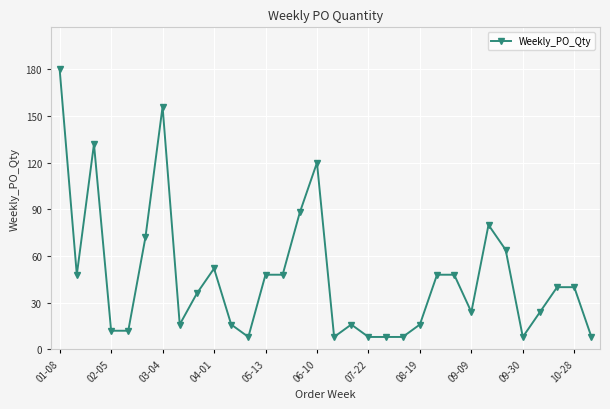

What is the difference between the second highest and minimum values?

148